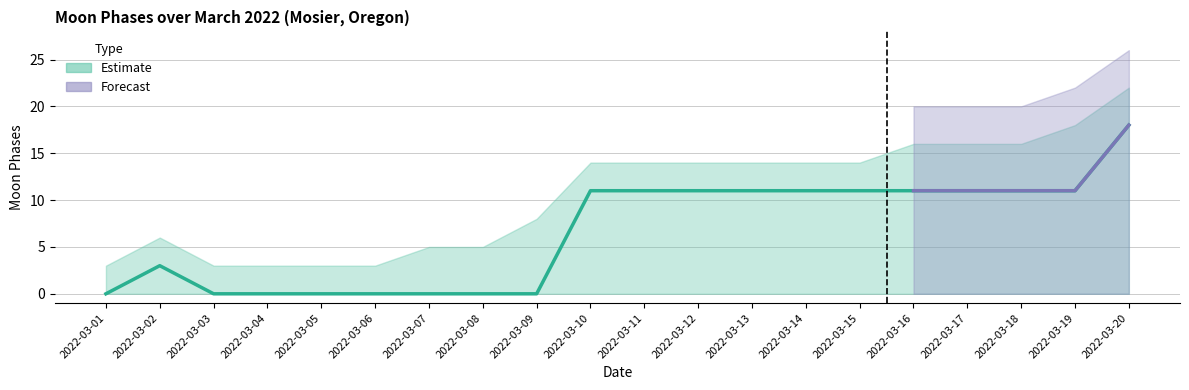

Which category has the highest value in the Moon Phases series?

2022-03-20